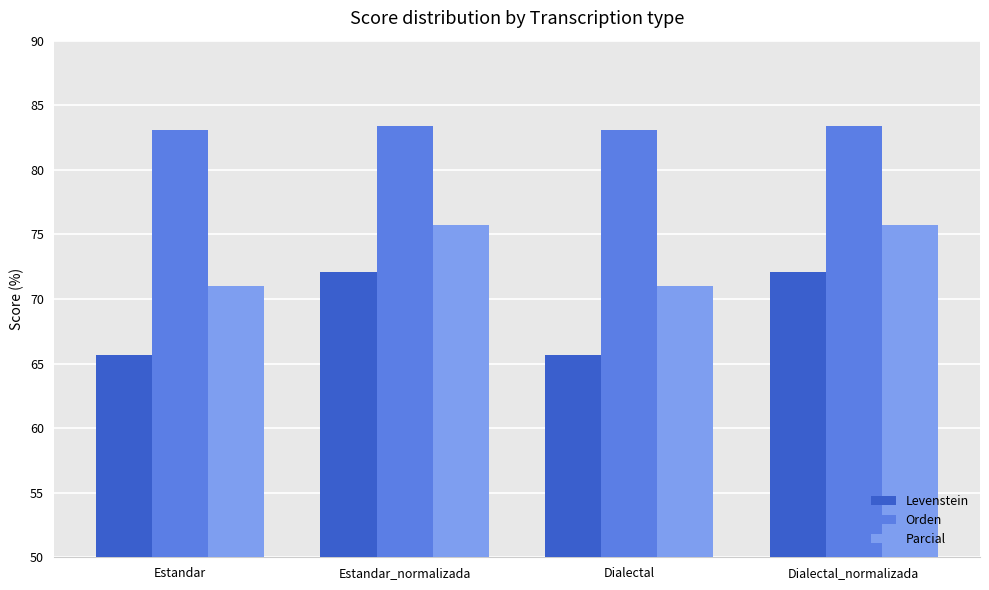

Rank the series by their average value, from lowest to highest.

Levenstein, Parcial, Orden